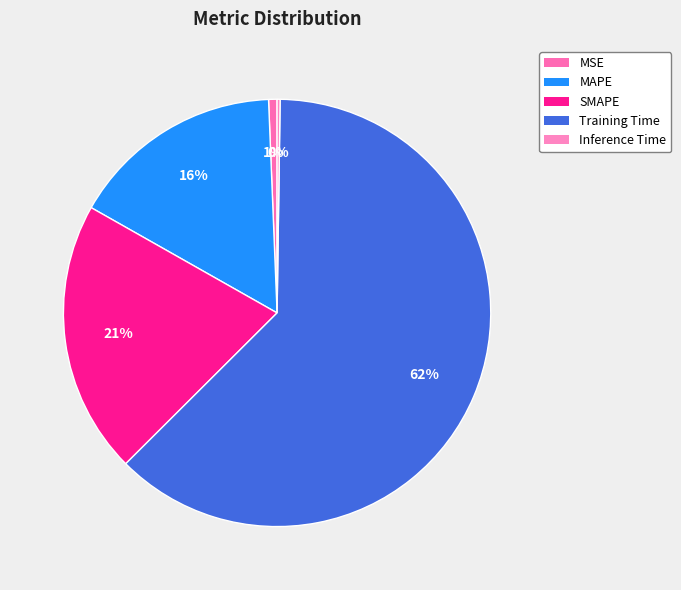

To the nearest percent, what is the combined percentage of SMAPE and Training Time?

83%